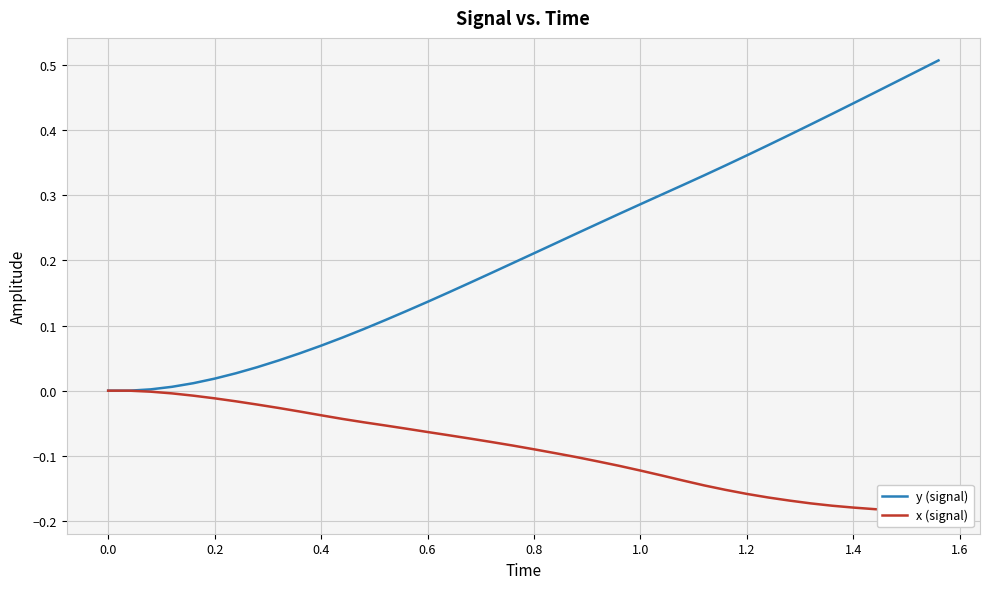

Reading right to left, list all the values displayed in this chart.

y (signal): 0.5	0.5	0.5	0.5	0.4	0.4	0.4	0.4	0.4	0.4	0.3	0.3	0.3	0.3	0.3	0.3	0.3	0.2	0.2	0.2	0.2	0.2	0.2	0.2	0.1	0.1	0.1	0.1	0.1	0.1	0.1	0.0	0.0	0.0	0.0	0.0	0.0	0.0	0.0	0.0
x (signal): -0.2	-0.2	-0.2	-0.2	-0.2	-0.2	-0.2	-0.2	-0.2	-0.2	-0.2	-0.1	-0.1	-0.1	-0.1	-0.1	-0.1	-0.1	-0.1	-0.1	-0.1	-0.1	-0.1	-0.1	-0.1	-0.1	-0.1	-0.0	-0.0	-0.0	-0.0	-0.0	-0.0	-0.0	-0.0	-0.0	-0.0	-0.0	0.0	0.0